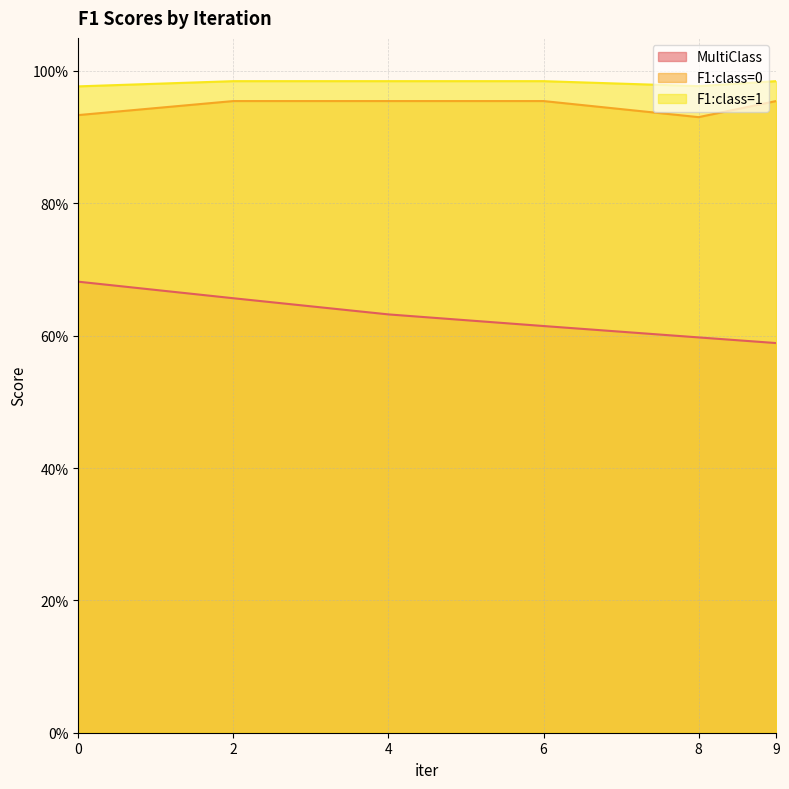

Count the MultiClass values in the range 0 to 1.

6